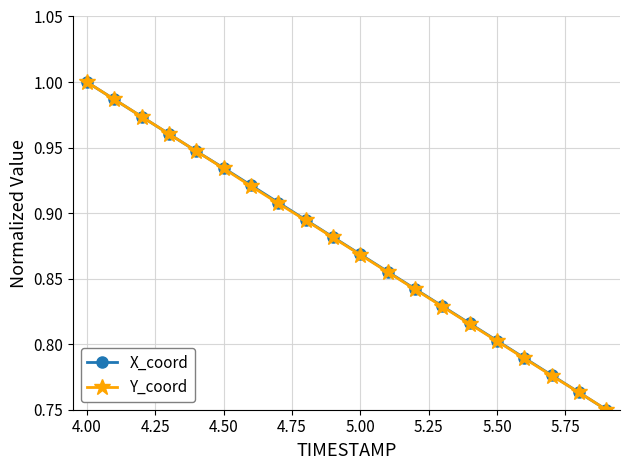

At how many categories does at least one series exceed 0?

20